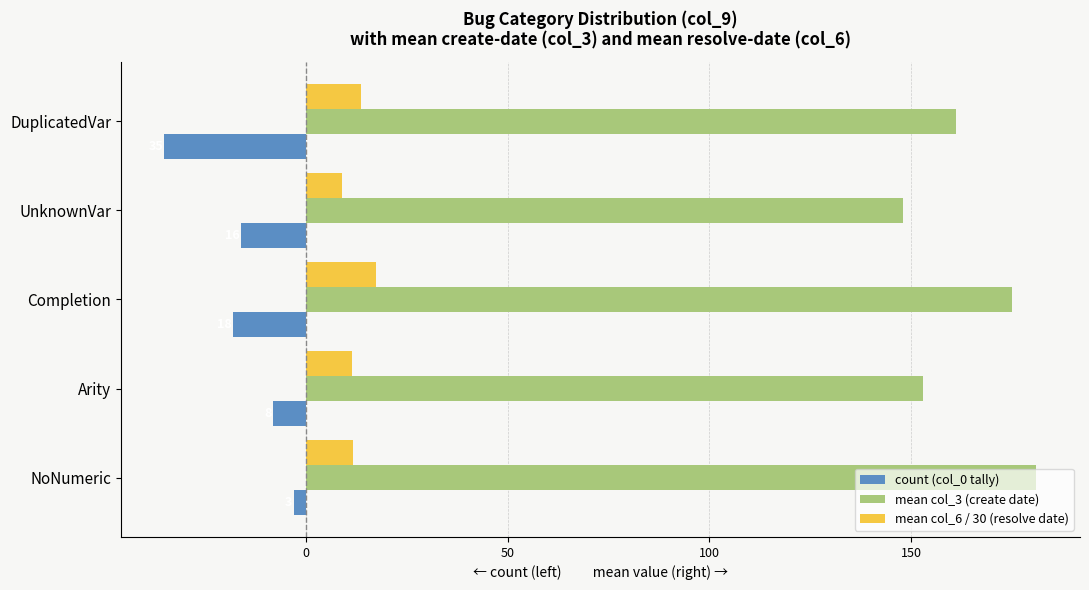

What is the greatest value displayed?

181.0